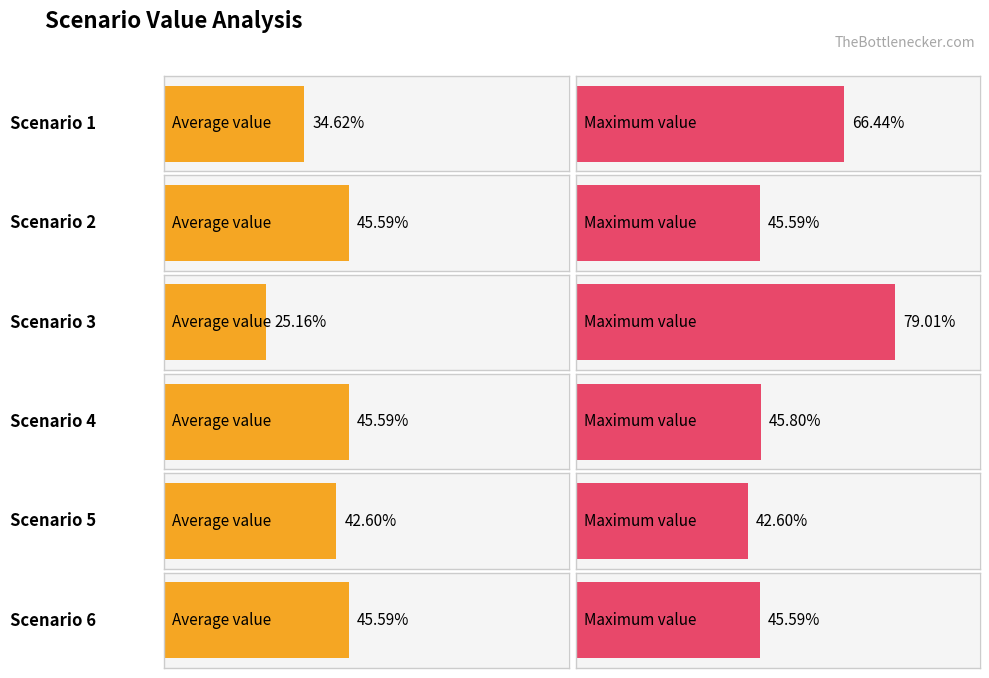

Is it true that Maximum value equals 0.7 at Scenario 5?

False